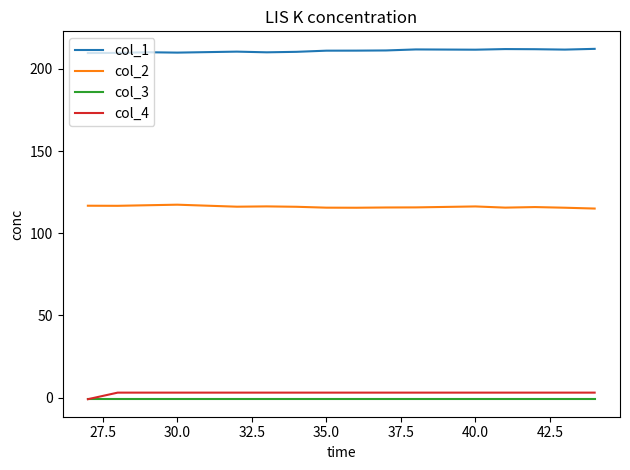

True or false: col_3 and col_2 intersect in this chart.

False